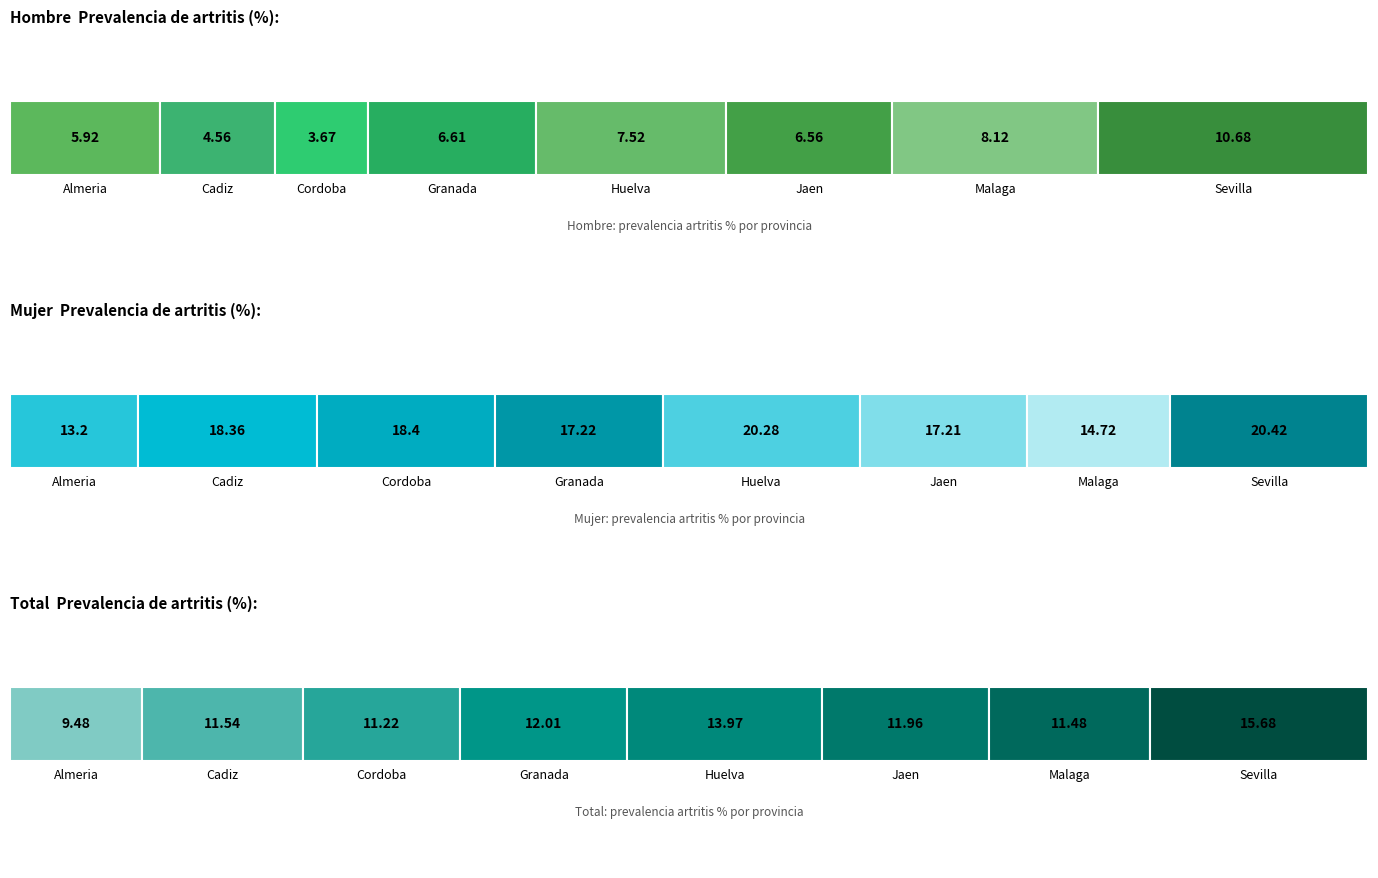

How many series are shown in this chart?

3